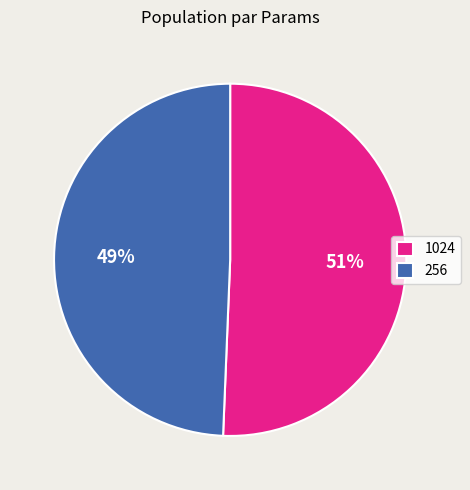

Combined, do 1024 and 256 account for over 50%?

Yes